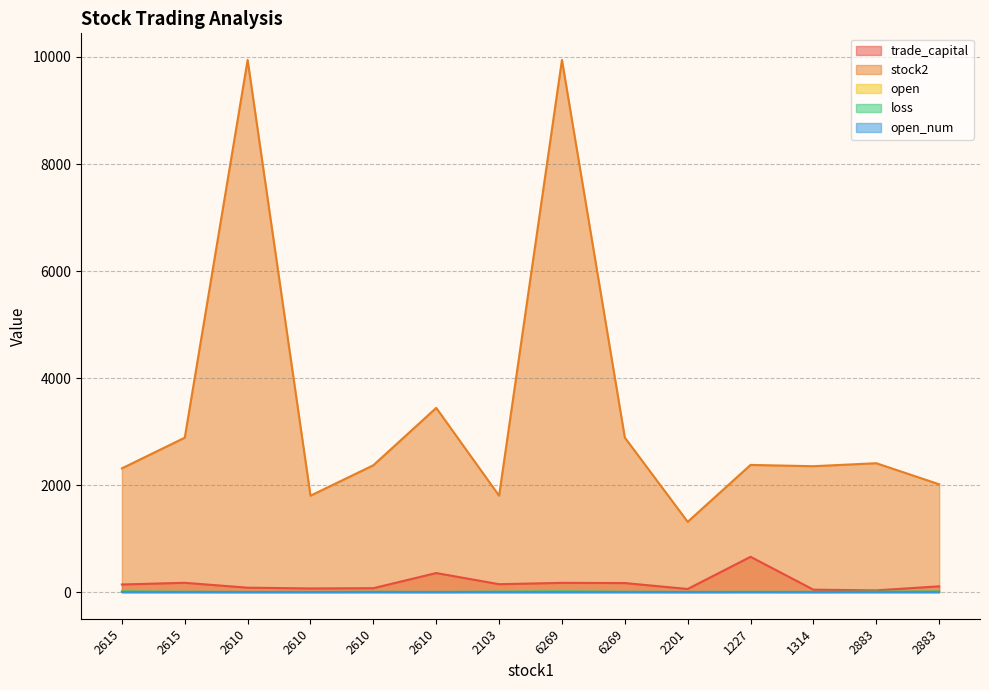

What is the difference between the second highest and minimum values in the trade_capital series?

324.1